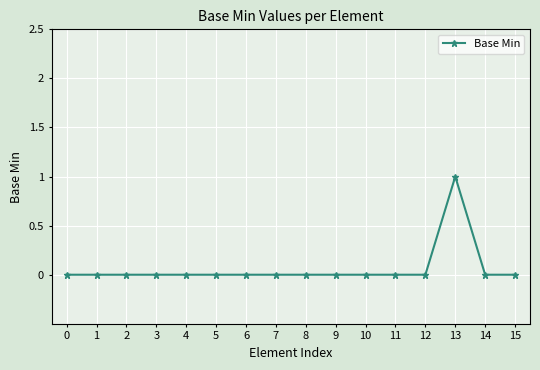

True or false: there are more than 0 points higher than both neighbors.

True